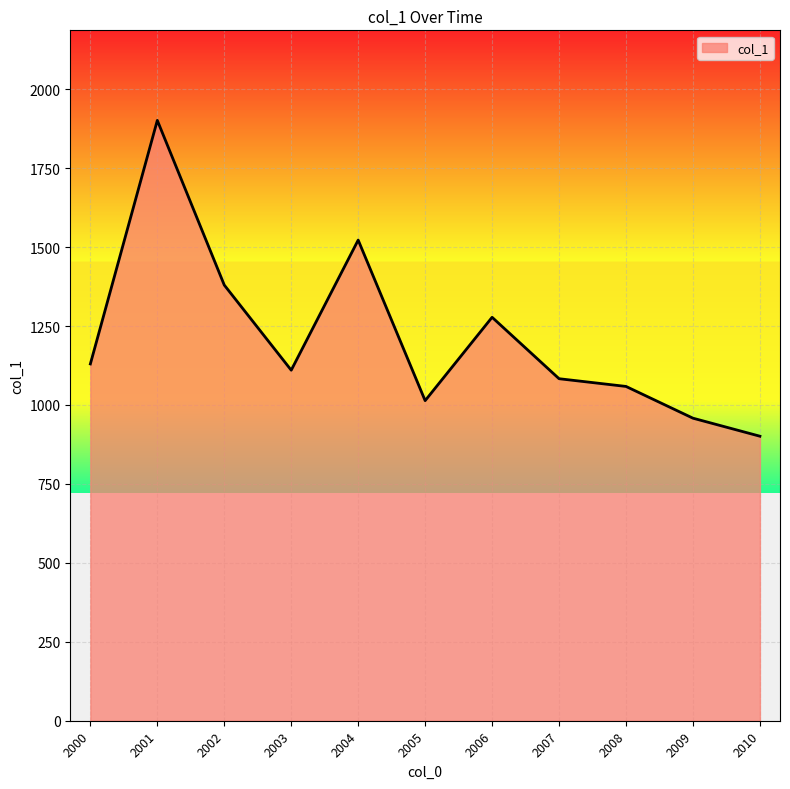

How many categories are shown in the chart?

11